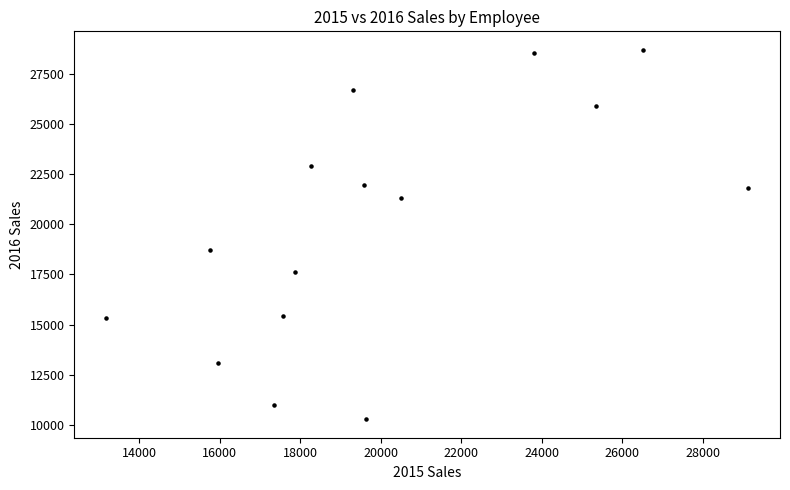

What is the range of Y values (max minus min)?

18399